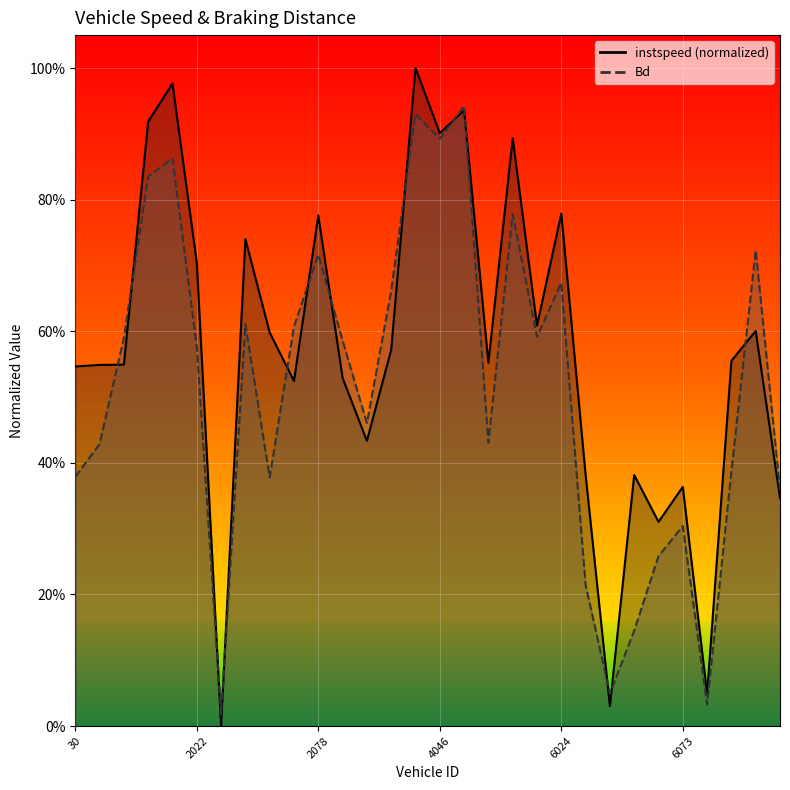

Where do instspeed and Bd first cross each other?

37.0 and 47.0